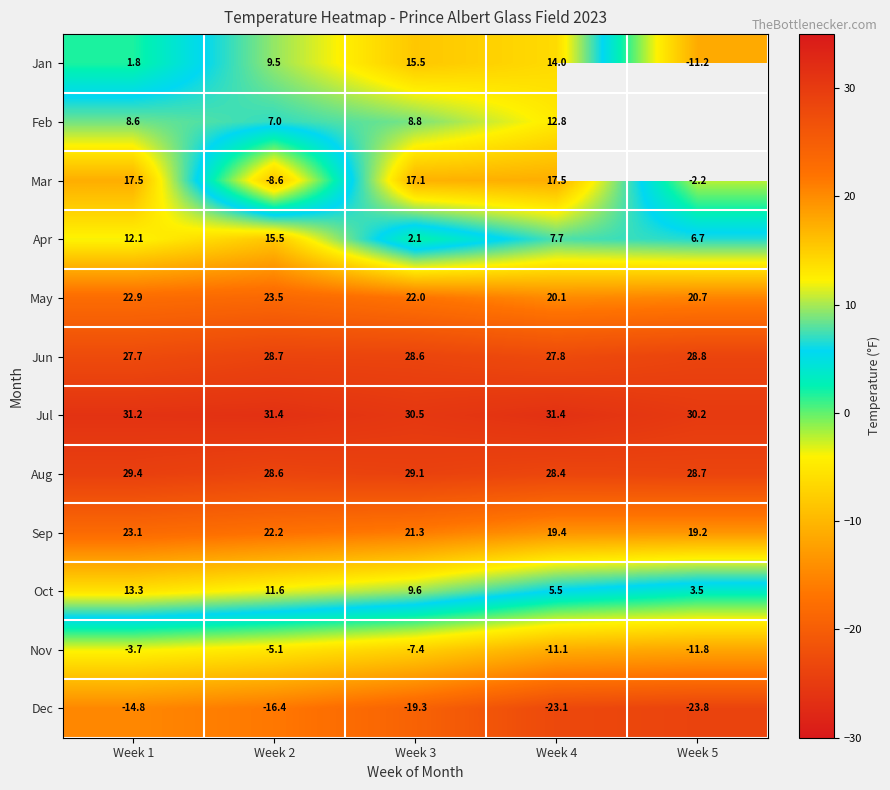

What is the difference between the Jul values at Week 5 and Week 3?

0.3